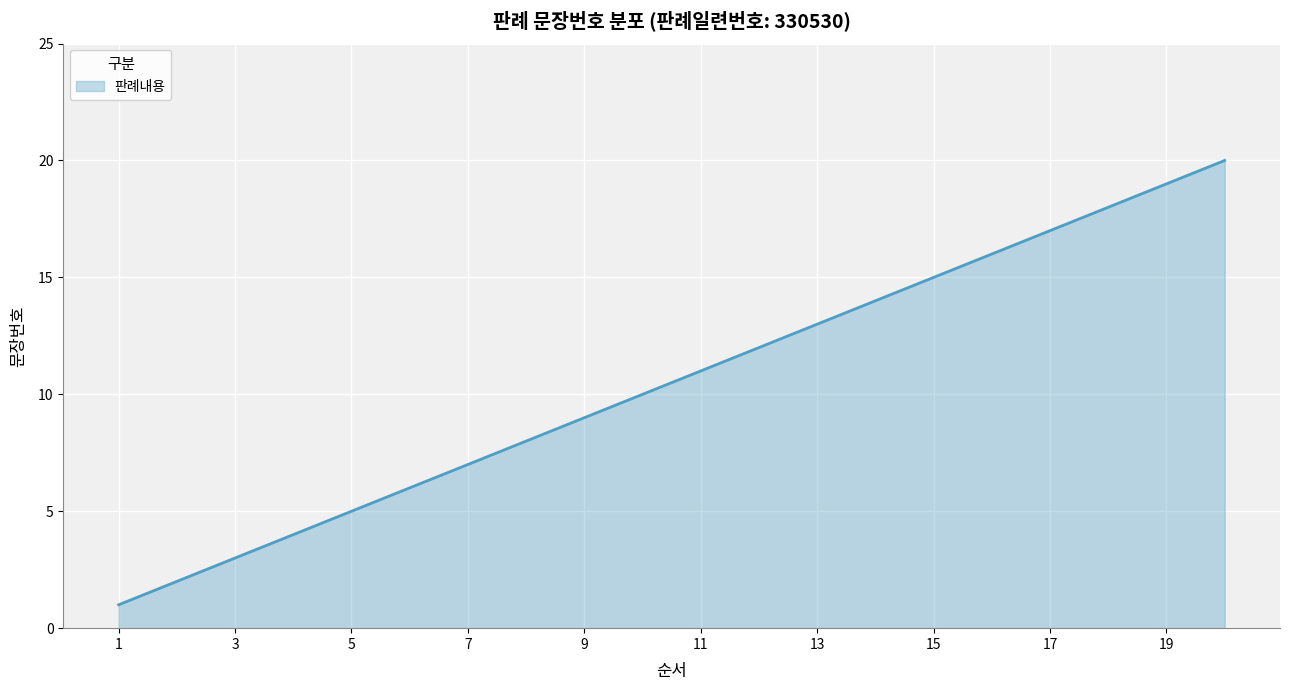

What is the greatest value displayed?

20